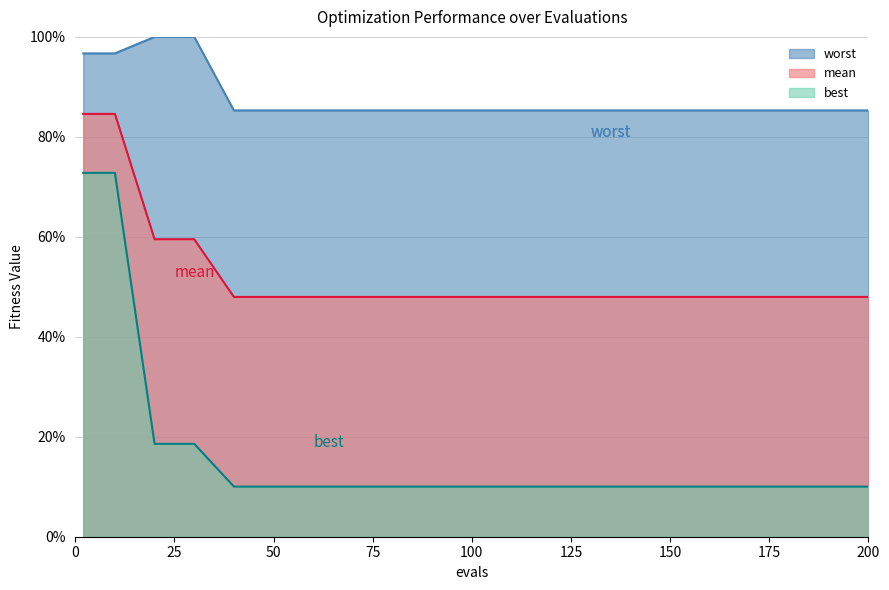

True or false: worst and mean cross at least once.

False